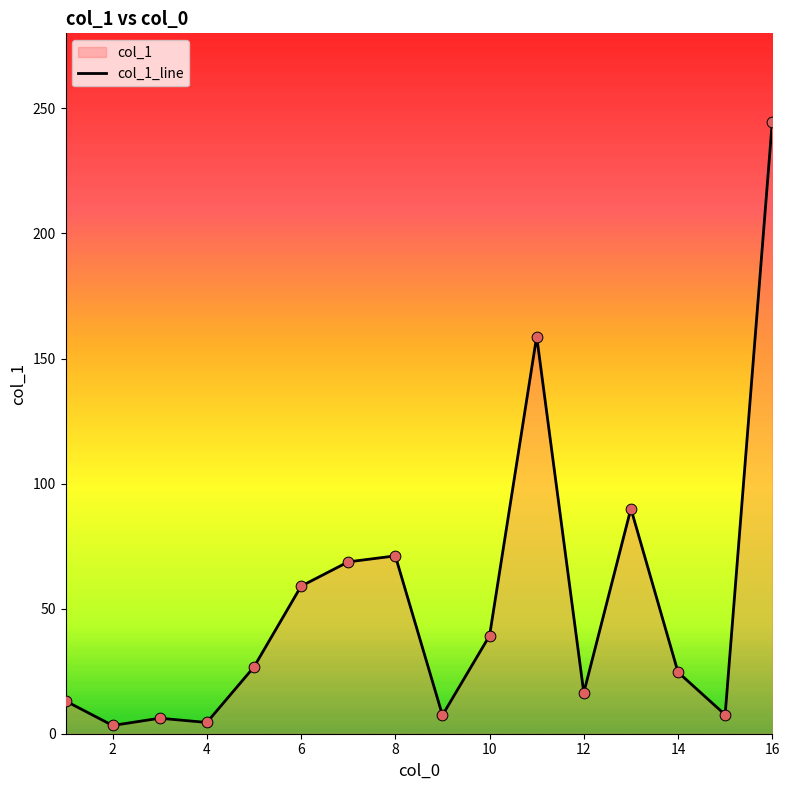

Is it true that the value at 12 is 16.4?

True